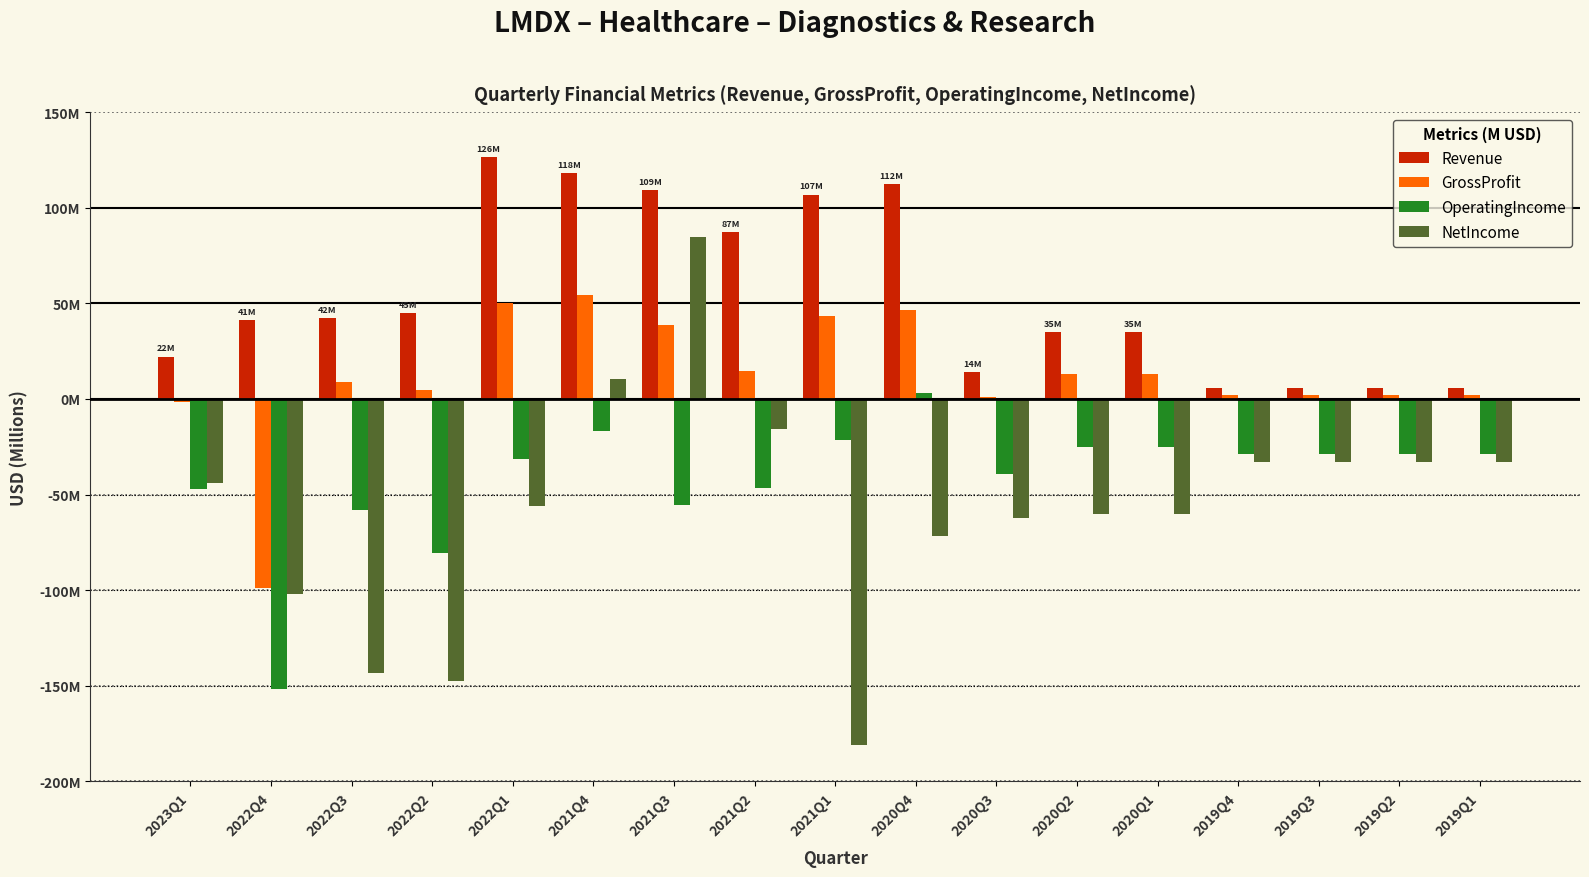

What is the sum of the GrossProfit values at 2021Q2 and 2020Q2?

28.1